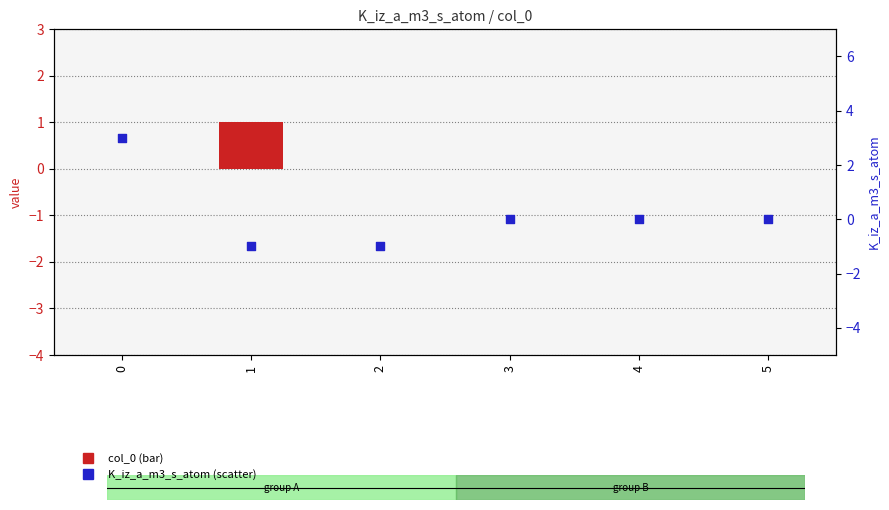

Which series contains the highest Y value?

K_iz_a_m3_s_atom